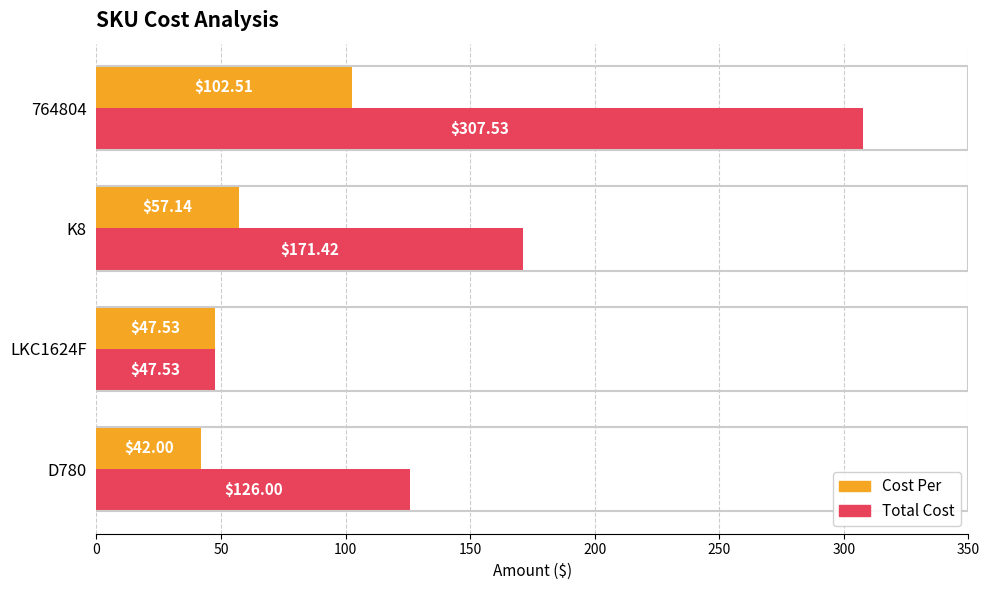

Which series has the largest range (max minus min)?

Total Cost